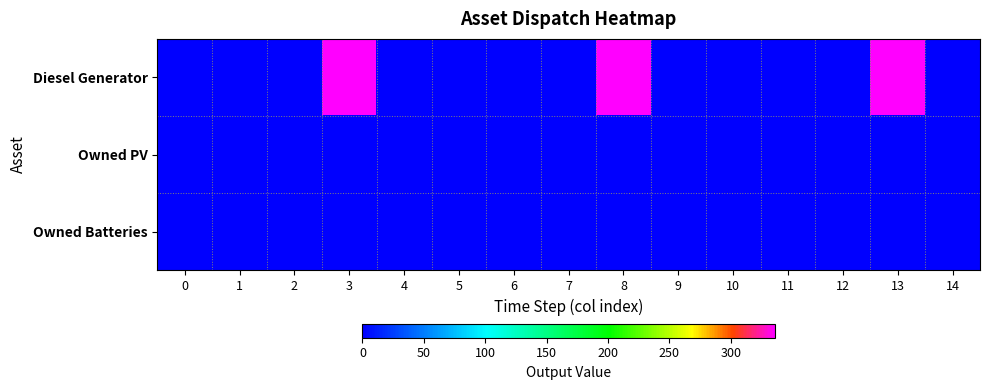

Reading right to left, list all the values displayed in this chart.

Diesel Generator: 14=0	13=336	12=0	11=0	10=0	9=0	8=336	7=0	6=0	5=0	4=0	3=336	2=0	1=0	0=0
Owned PV: 14=0	13=0	12=0	11=0	10=0	9=0	8=0	7=0	6=0	5=0	4=0	3=0	2=0	1=0	0=0
Owned Batteries: 14=0	13=0	12=0	11=0	10=0	9=0	8=0	7=0	6=0	5=0	4=0	3=0	2=0	1=0	0=0